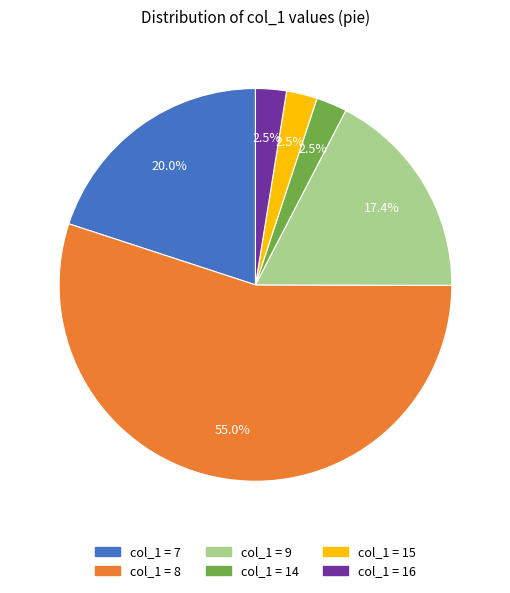

Is there a majority slice in this chart?

Yes